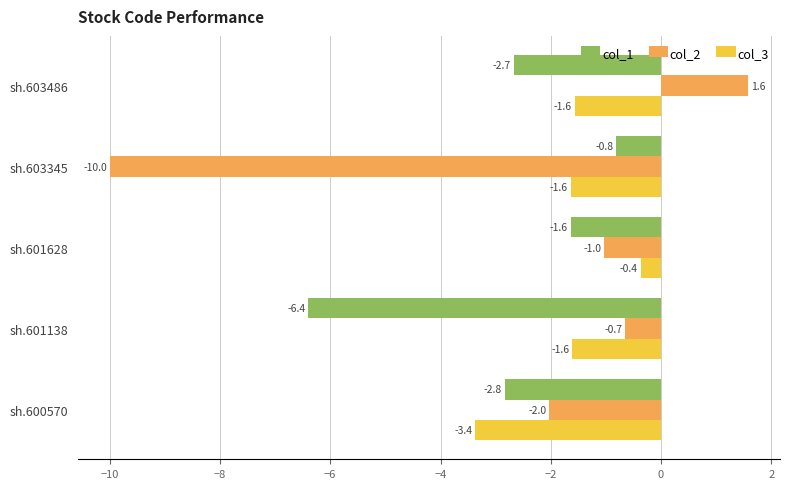

What value does the col_3 series have at sh.603345?

-1.6